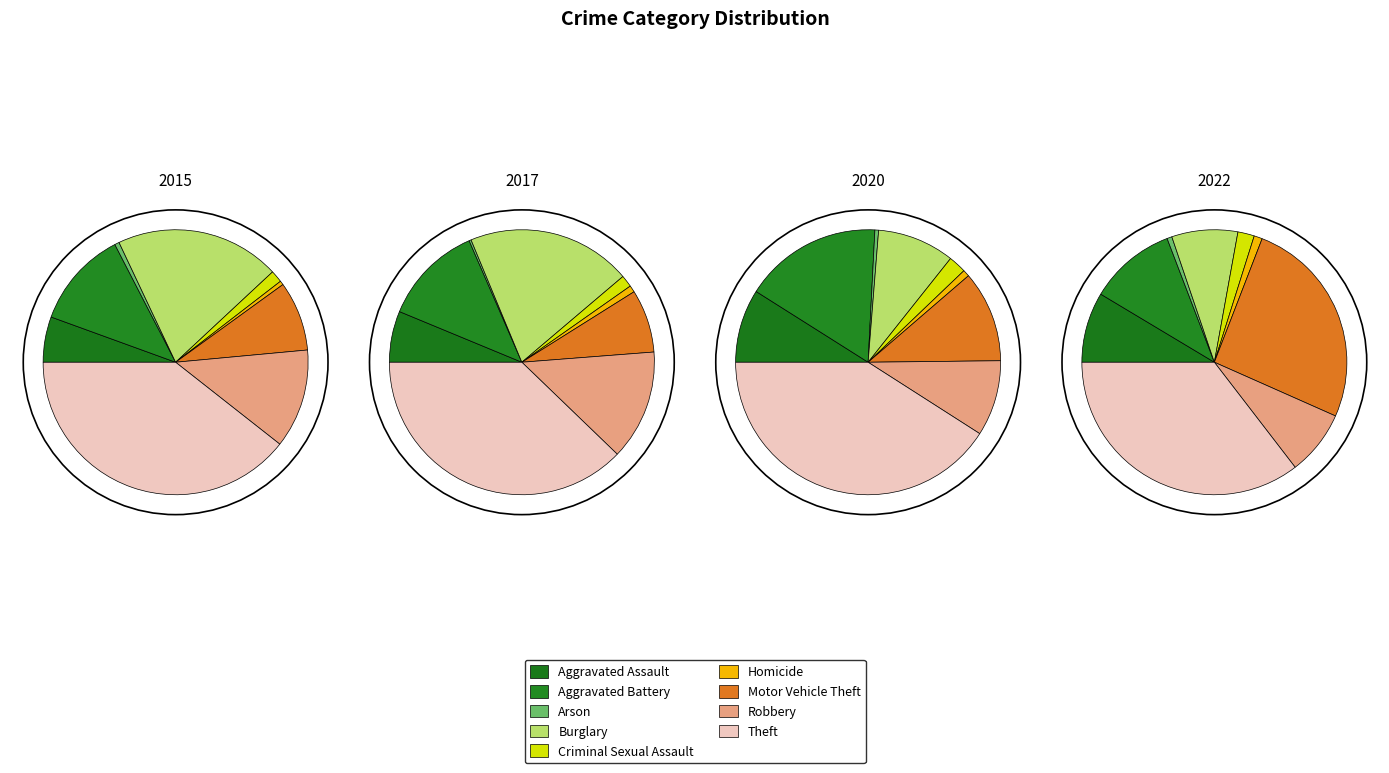

What percentage is the Motor Vehicle Theft slice, to the nearest percent?

26%